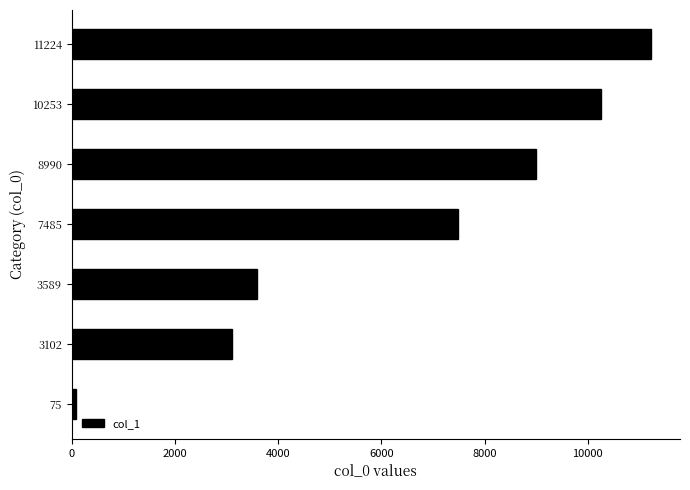

Where is the data nearest to the value 5649?

7485